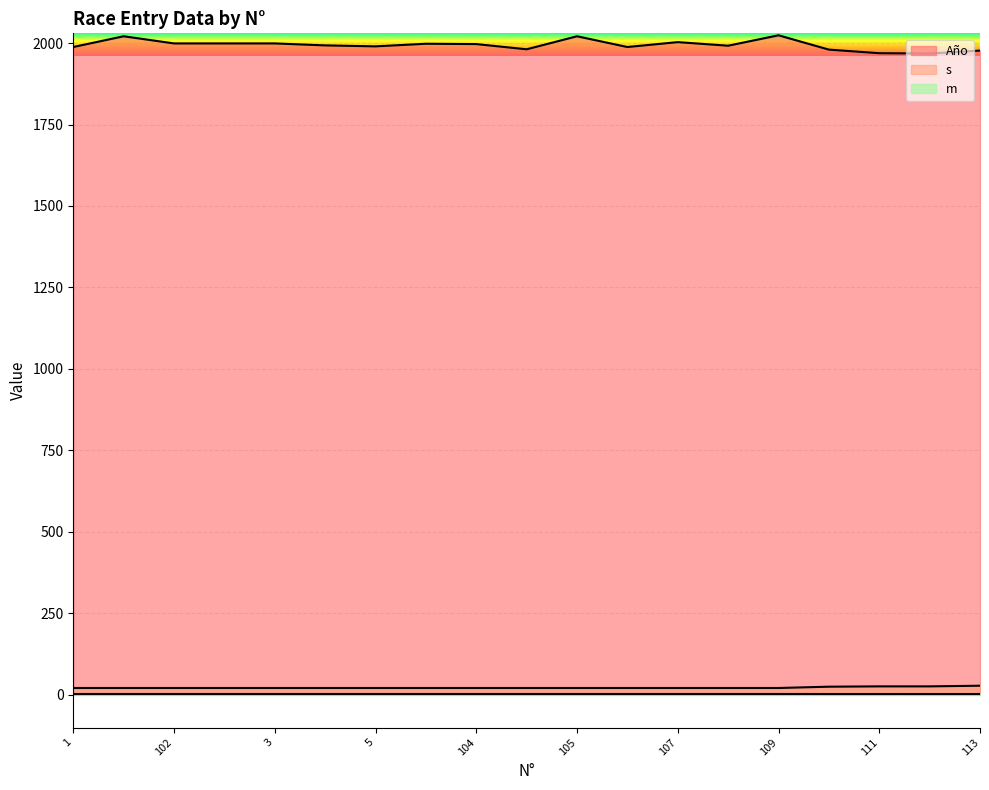

What is the label of the 4th point from the right?

110